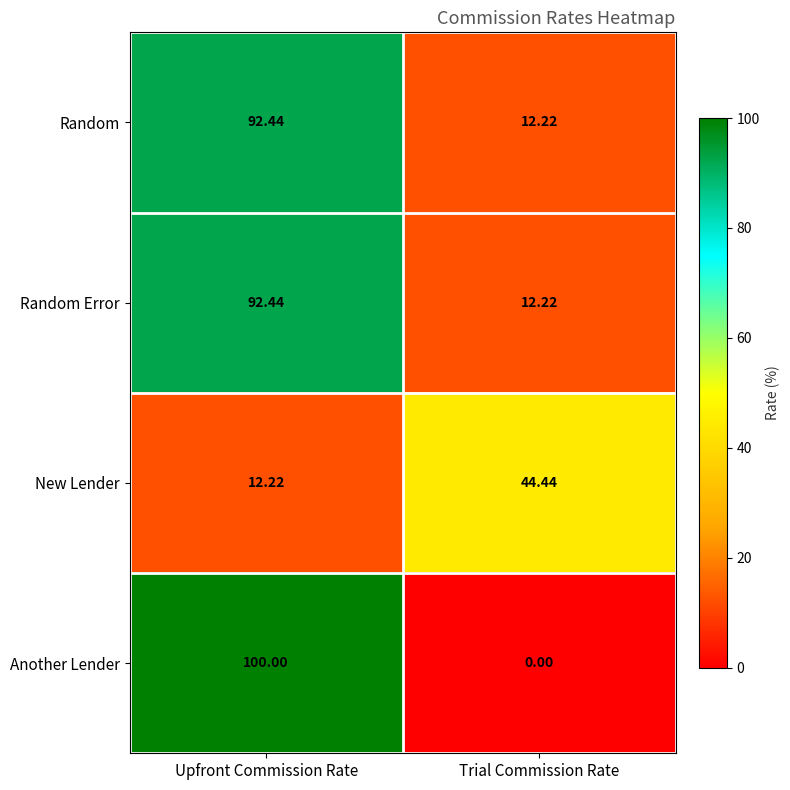

How many values in the Another Lender series are below 100?

1